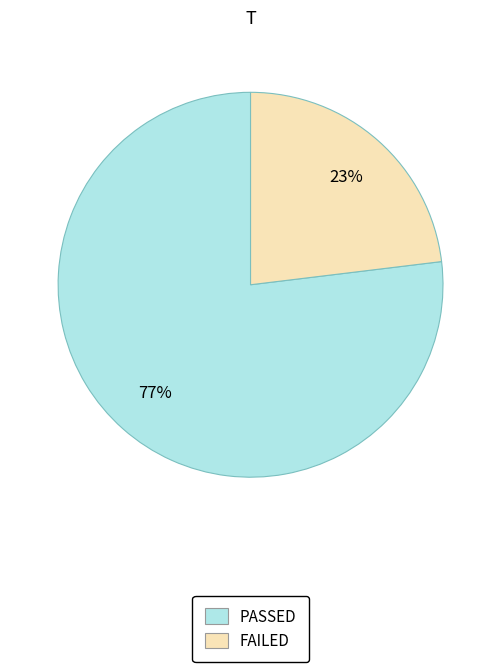

The FAILED slice represents 14% of the pie. True or false?

False